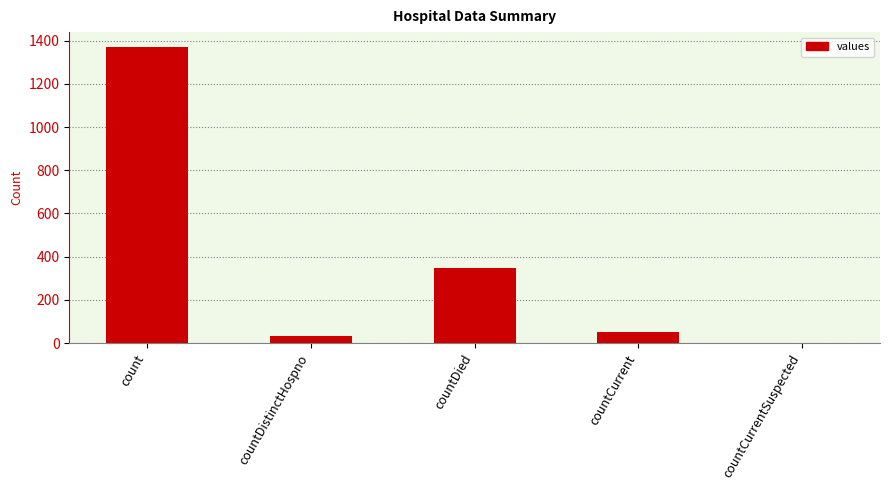

True or false: the data shows 349 at countDied.

True